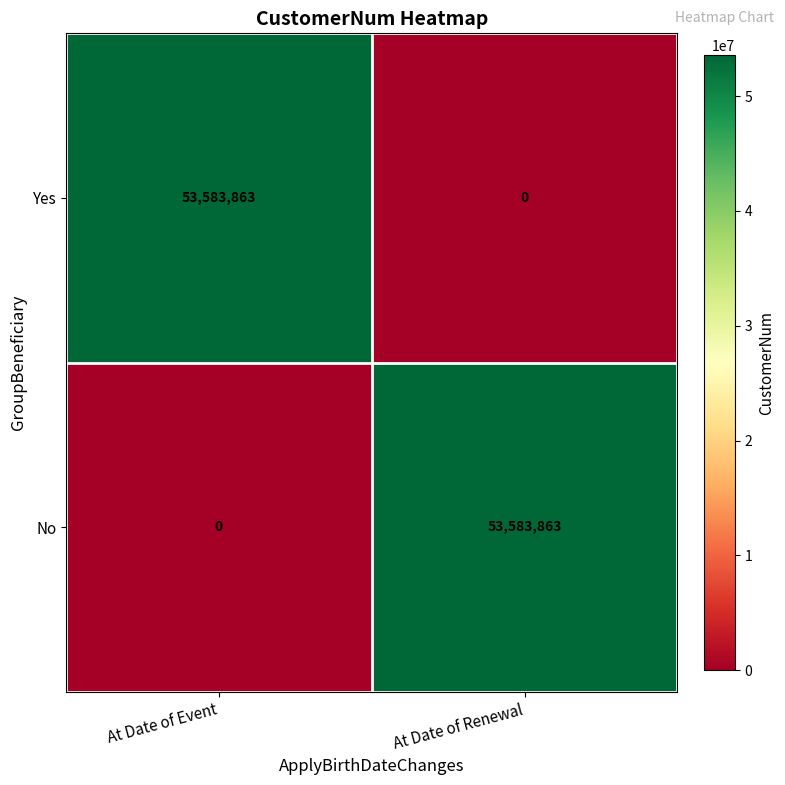

What is the total value across all series at At Date of Event?

53583863